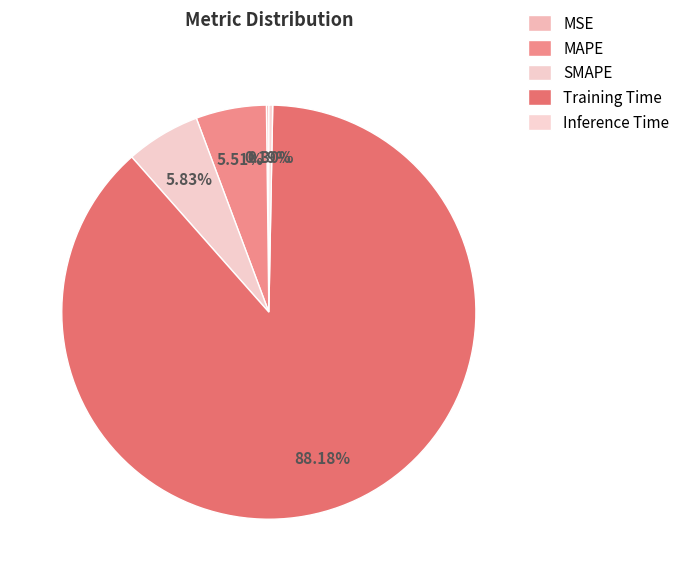

Does SMAPE represent more than half of the total?

No